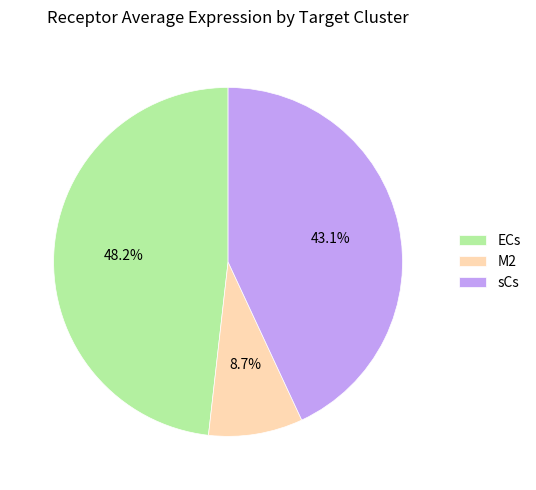

What is the largest slice in the pie chart?

ECs